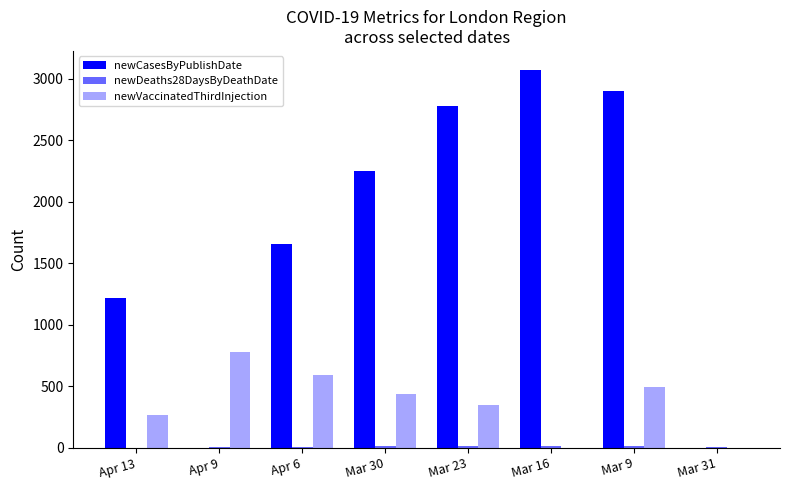

Count the number of categories in the chart.

8